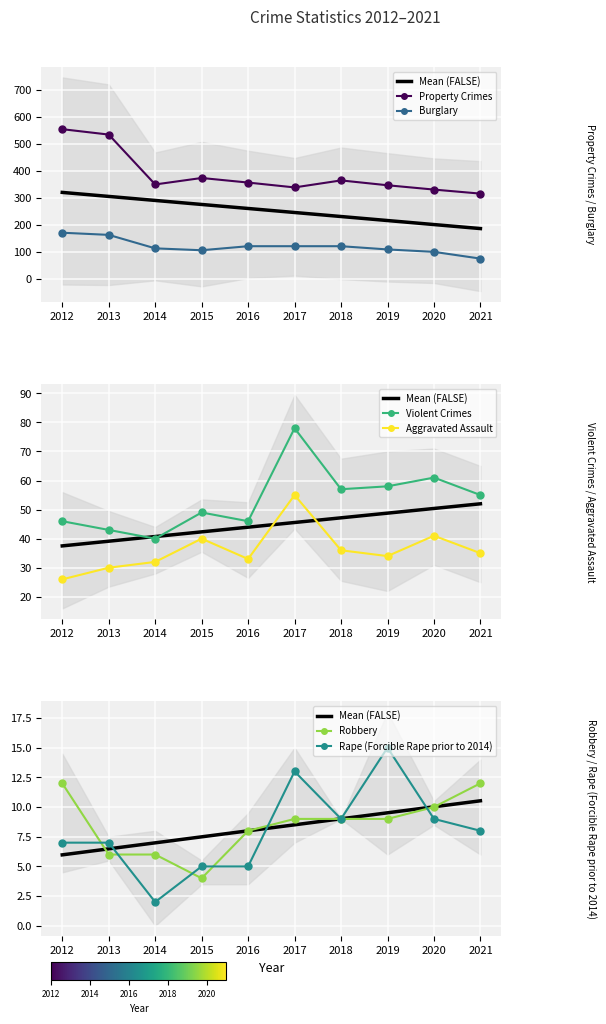

Where is the first local minimum for Robbery?

2015